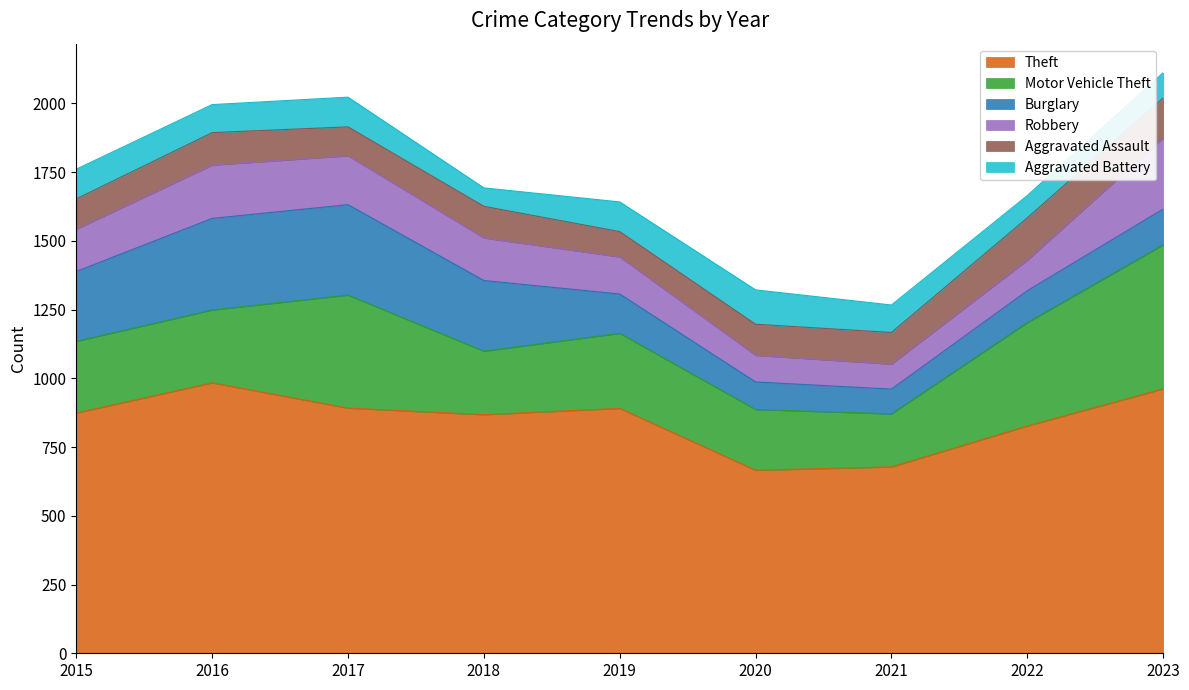

The Motor Vehicle Theft series shows 524 at 2023. True or false?

True